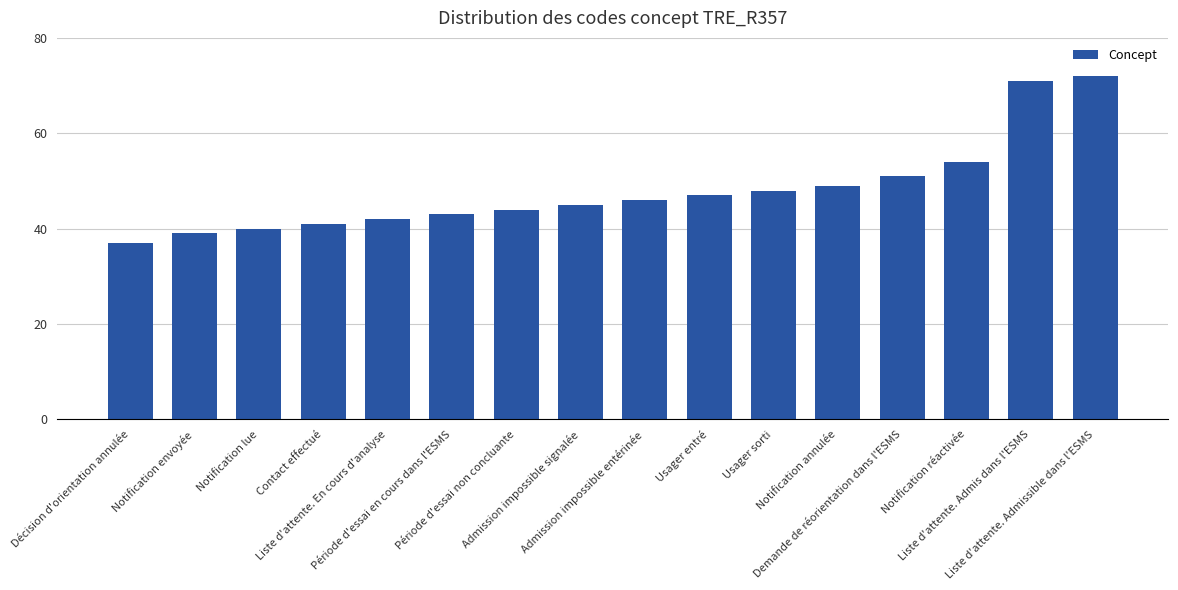

Rank the categories by value from highest to lowest.

Liste d'attente. Admissible dans l'ESMS, Liste d'attente. Admis dans l'ESMS, Notification réactivée, Demande de réorientation dans l'ESMS, Notification annulée, Usager sorti, Usager entré, Admission impossible entérinée, Admission impossible signalée, Période d'essai non concluante, Période d'essai en cours dans l'ESMS, Liste d'attente. En cours d'analyse, Contact effectué, Notification lue, Notification envoyée, Décision d'orientation annulée